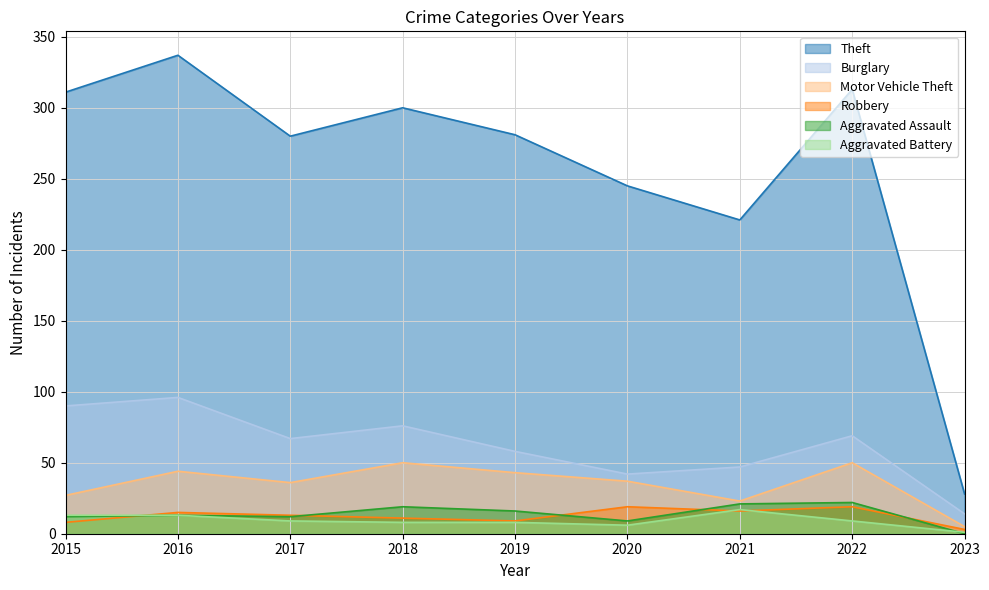

Which category has the lowest value across all series?

2023